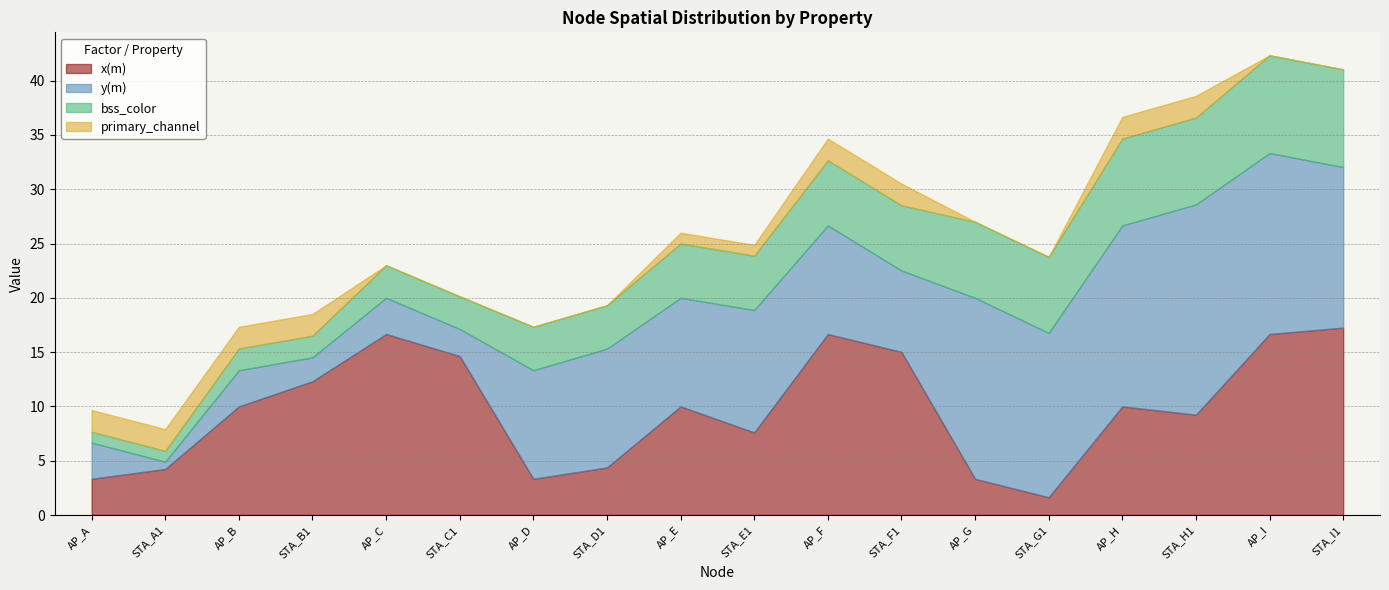

True or false: primary_channel and bss_color intersect in this chart.

False